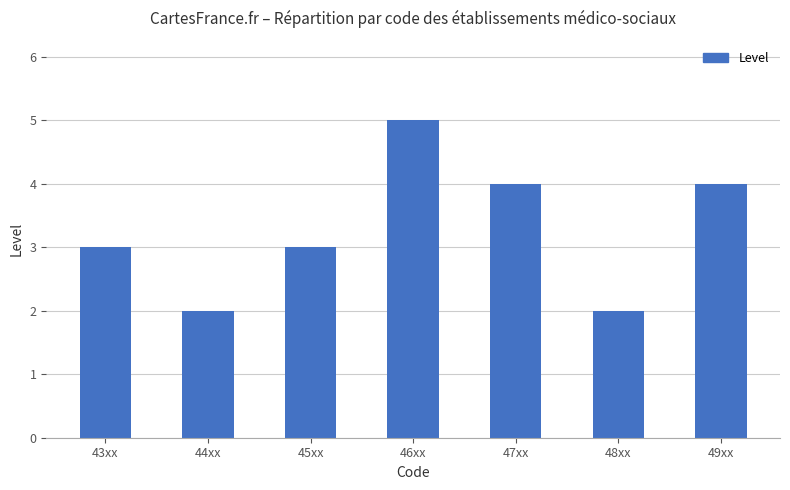

What position from the right is 44xx?

6